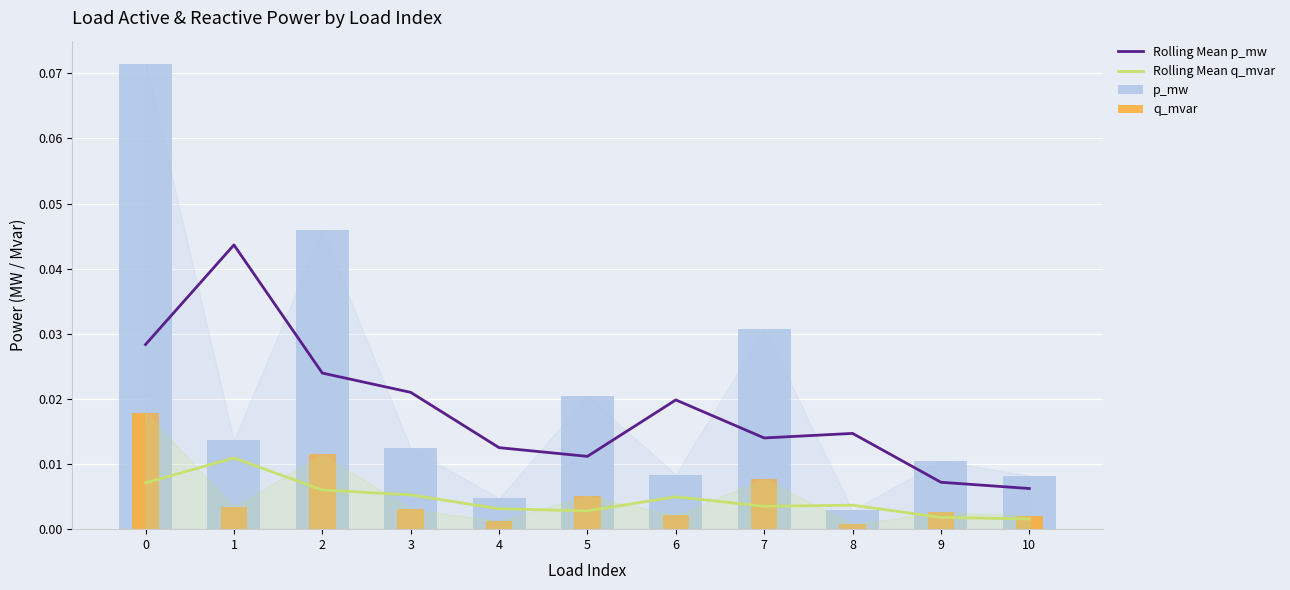

Are the bars horizontal?

No